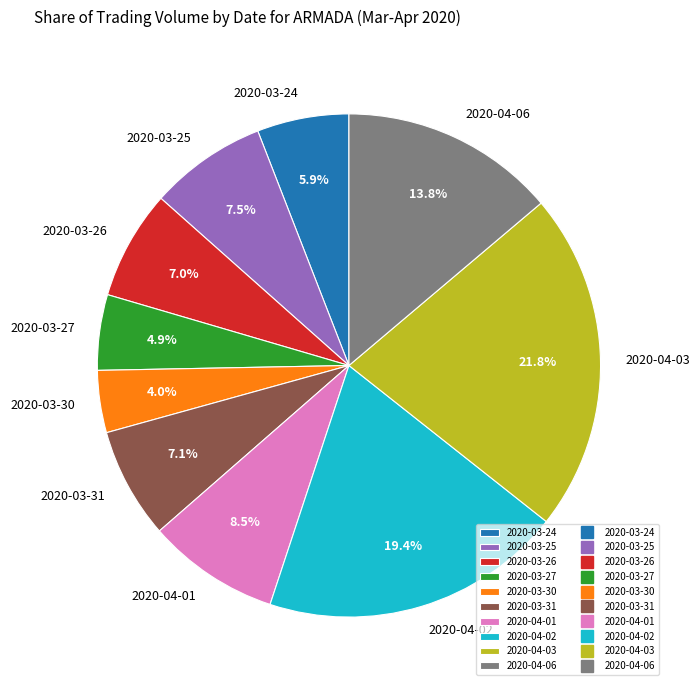

To the nearest percent, what is the difference between the largest and smallest slice percentages?

18%